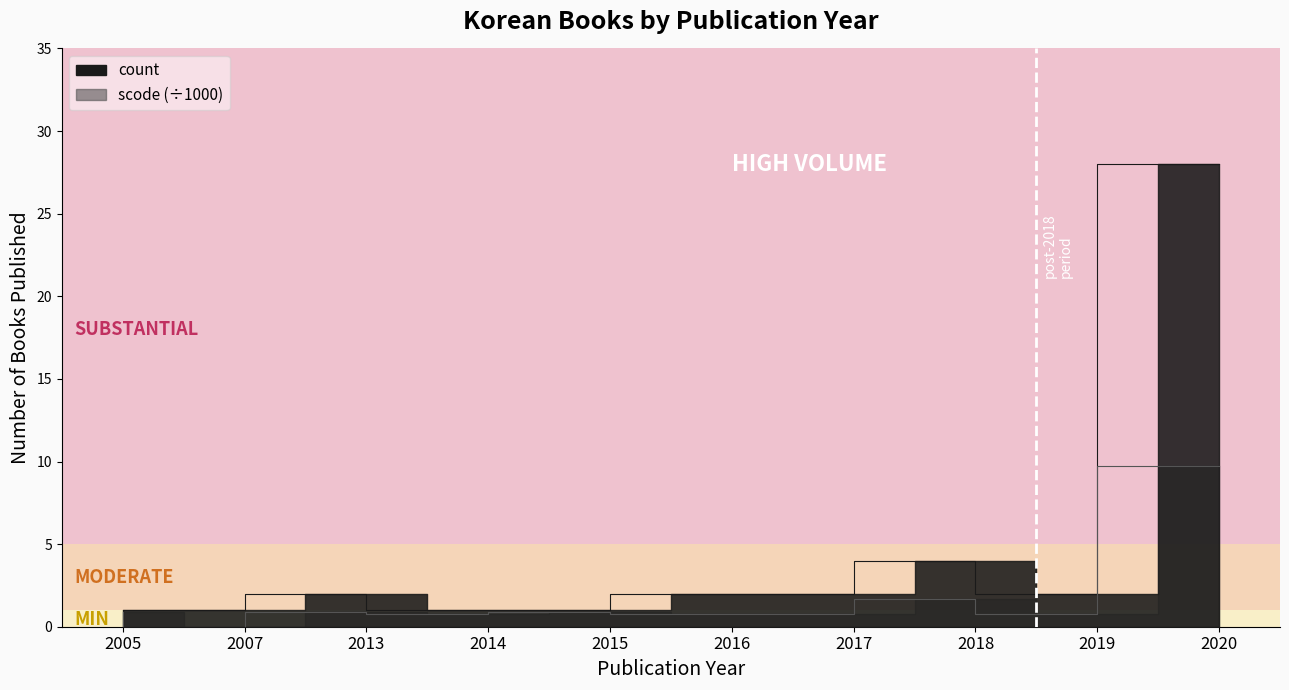

At which category does scode_sum reach its first local peak?

2013